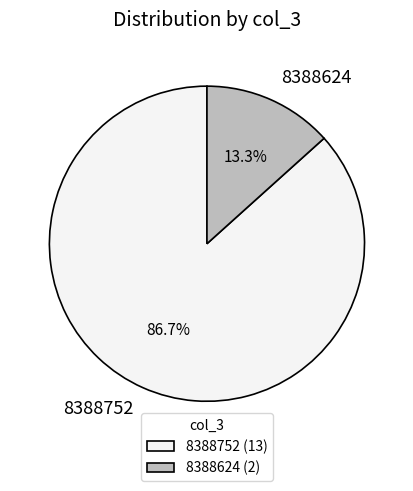

What percentage do 8388752 and 8388624 together represent?

100.0%